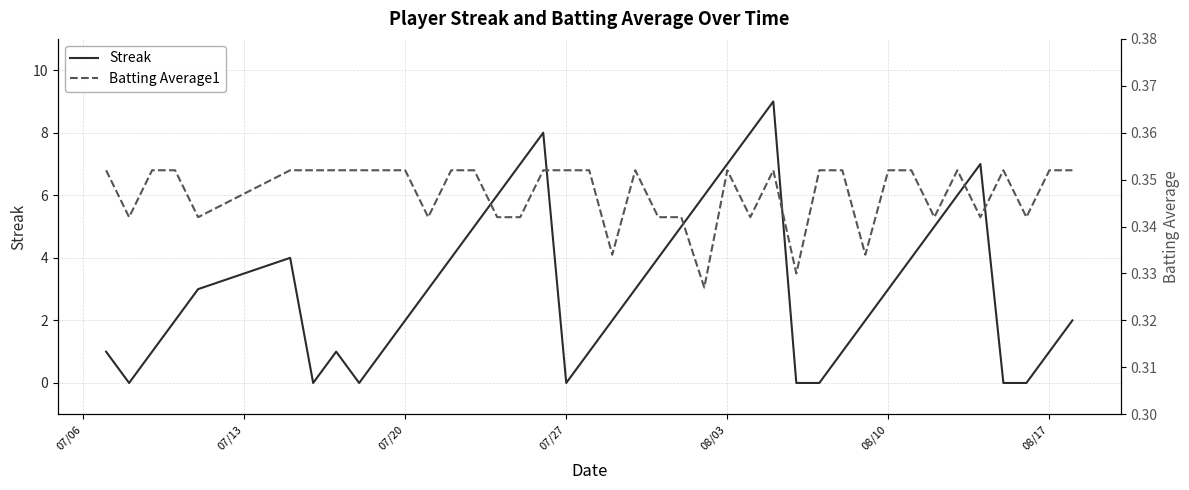

What are all the series names shown in the legend?

Streak, Batting Average1